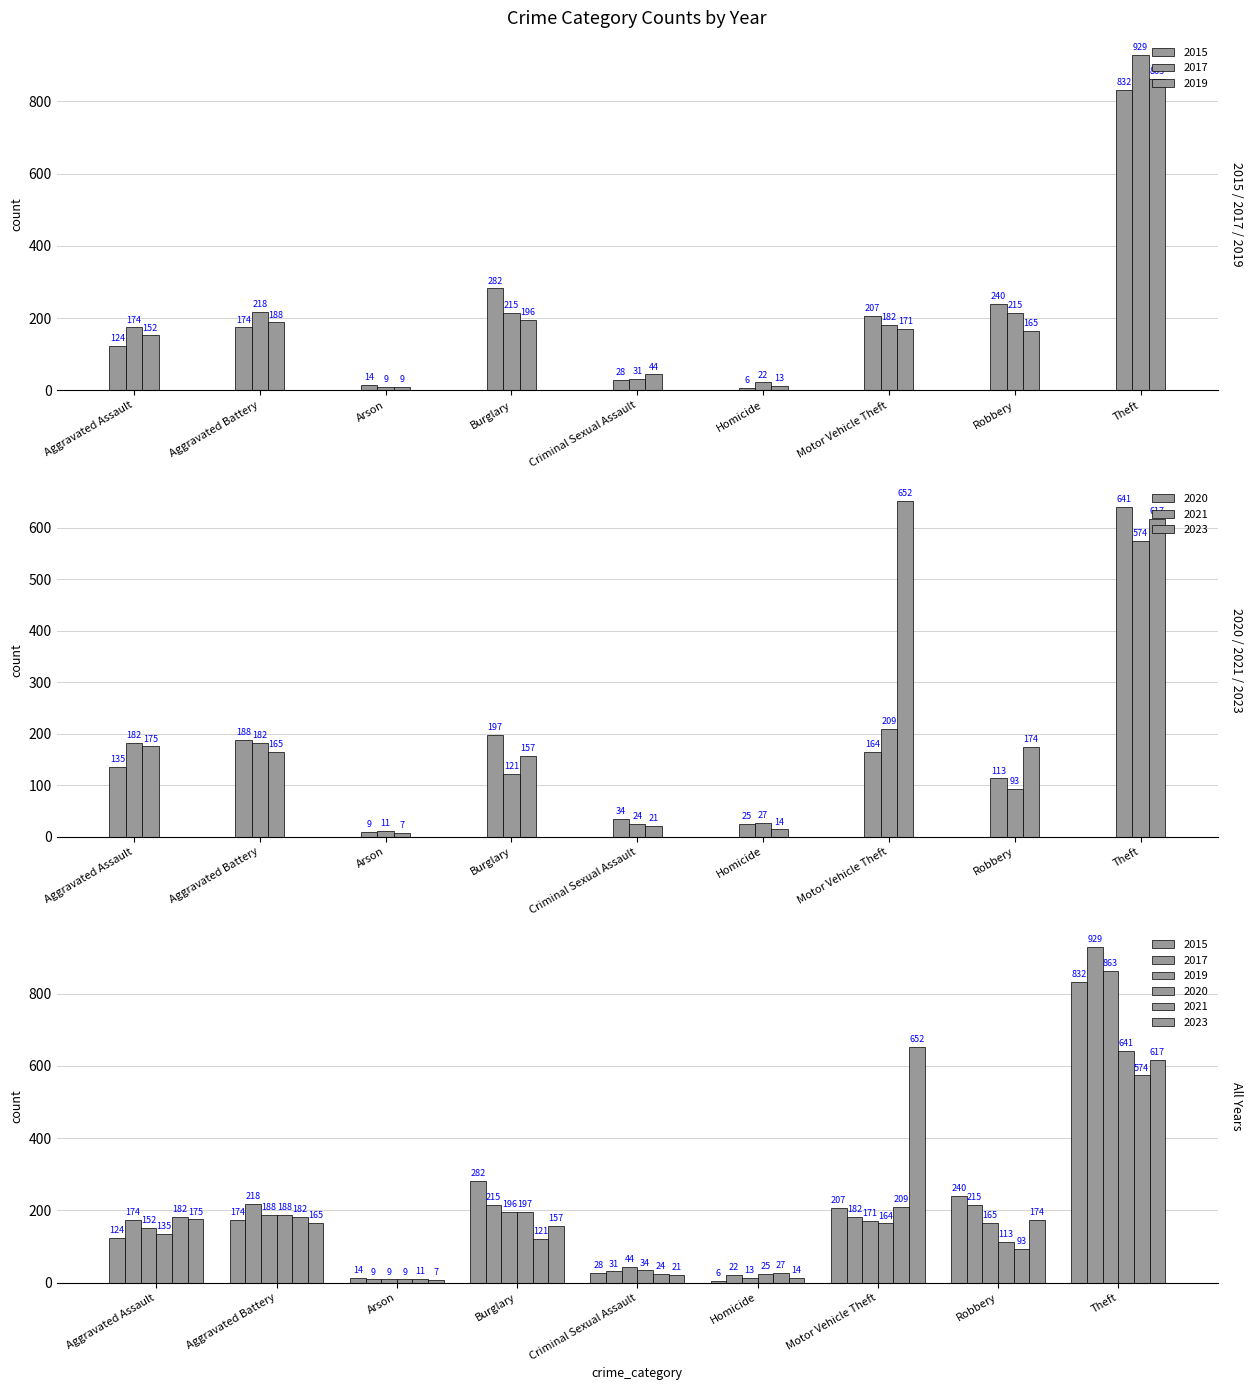

What is the label of the 1st bar from the right?

Theft